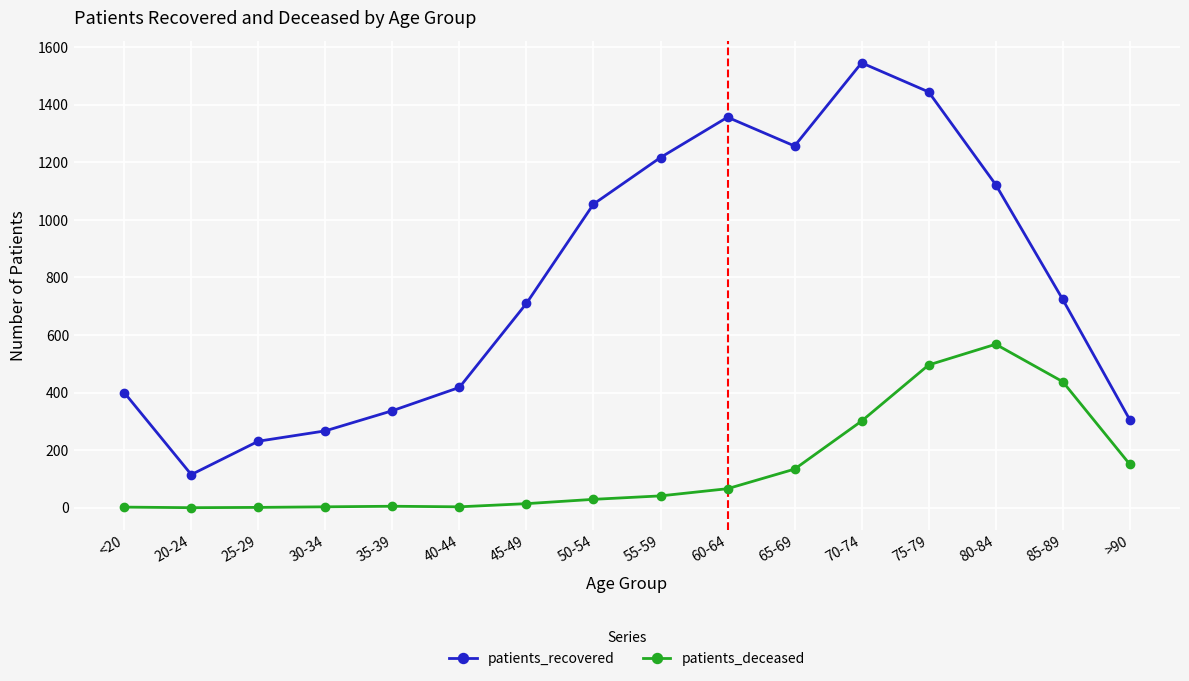

What is the label of the 4th point from the right?

75-79